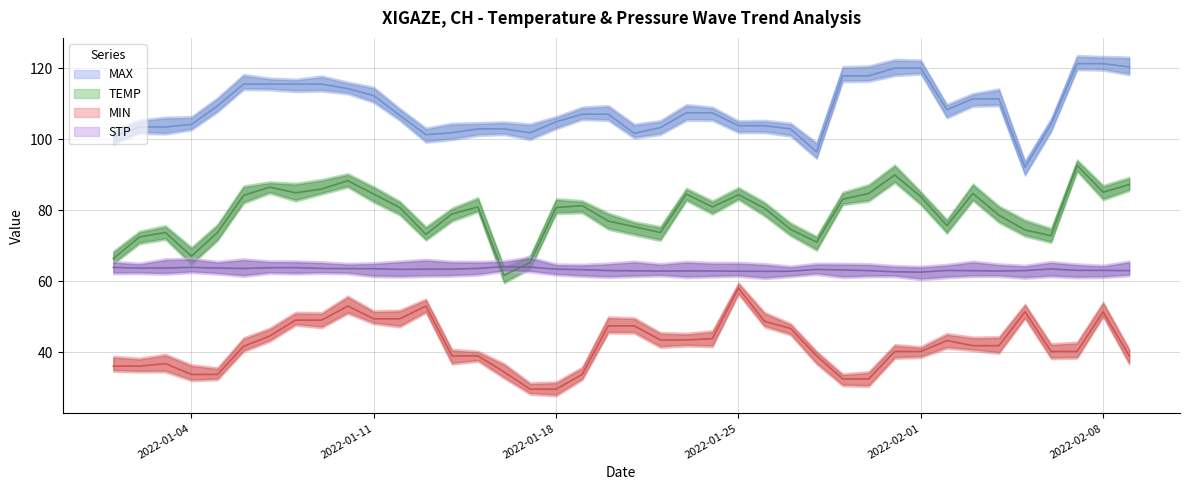

What is the maximum value shown in the chart?

121.3